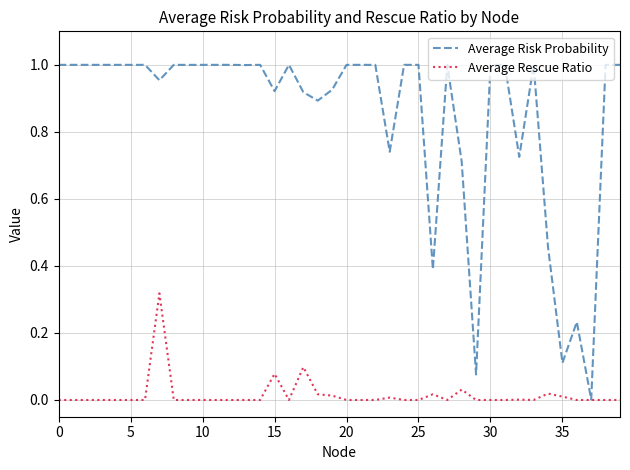

List the series in order of their peak value, highest first.

Average Risk Probability, Average Rescue Ratio